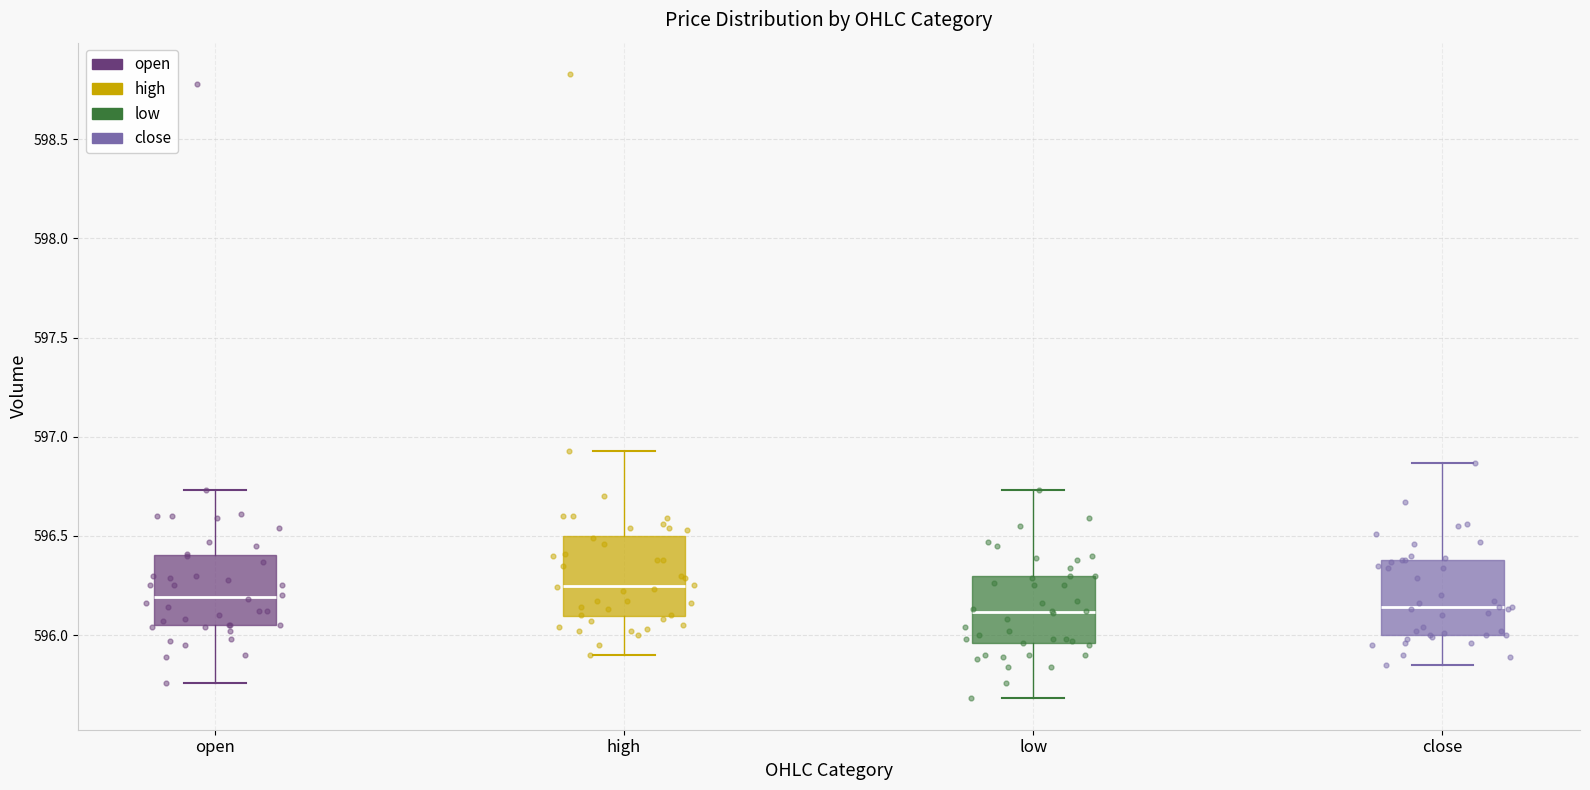

Reading left to right, read every box against the y-axis: the position of its median line, the range the box covers, and the ends of its whiskers. The values are not printed on the chart, so give them approximately, as read against the axis.

open: median 596.20, box 596.05 to 596.40, whiskers 595.75 to 596.75
high: median 596.25, box 596.10 to 596.50, whiskers 595.90 to 596.95
low: median 596.10, box 595.95 to 596.30, whiskers 595.70 to 596.75
close: median 596.15, box 596.00 to 596.40, whiskers 595.85 to 596.85